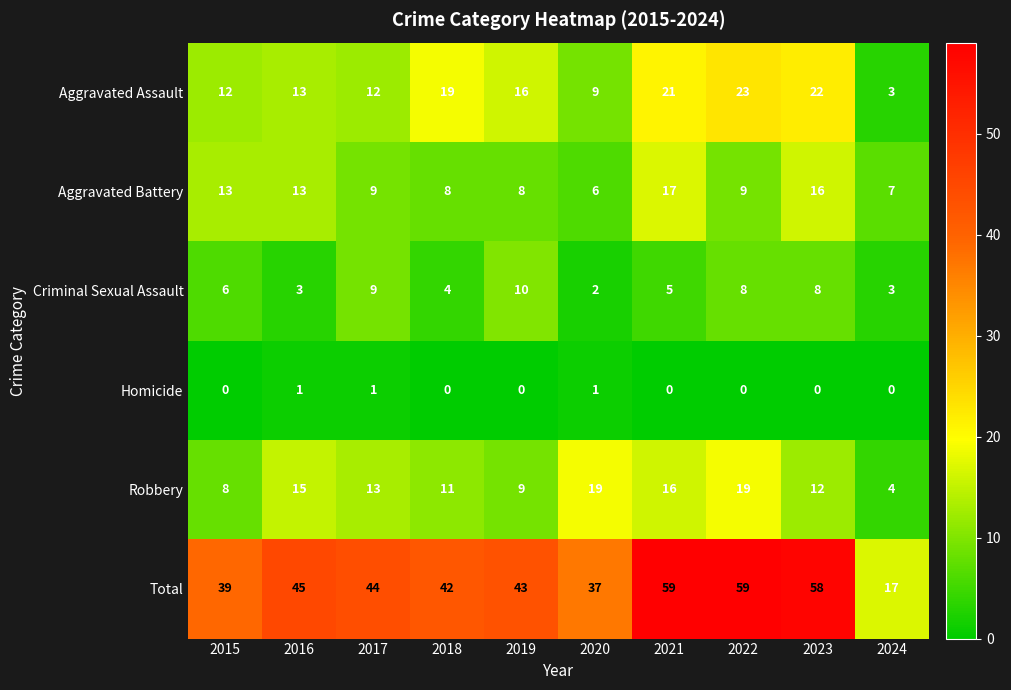

What is the greatest value displayed?

59